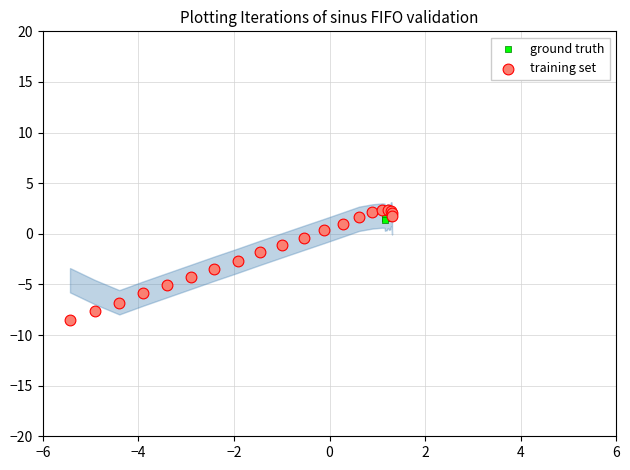

Which series contains the lowest Y value?

training set